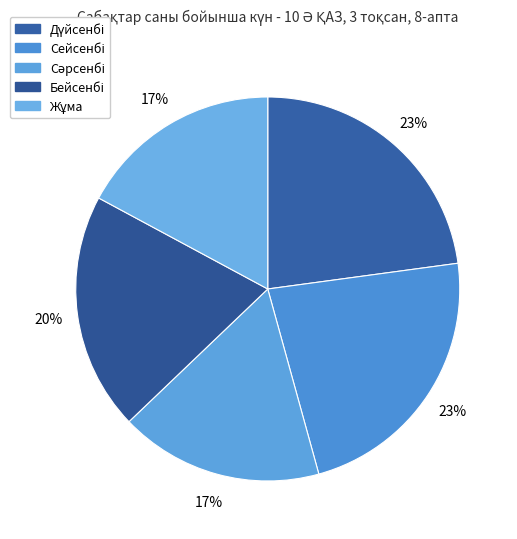

To the nearest percent, what is the combined percentage of Бейсенбі and Дүйсенбі?

43%